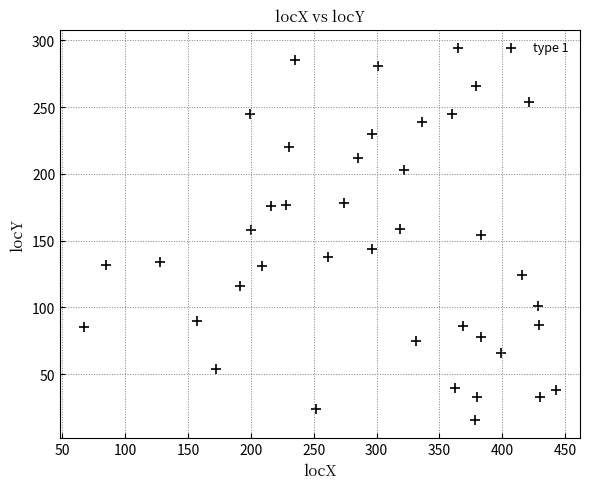

What is the range of Y values (max minus min)?

278